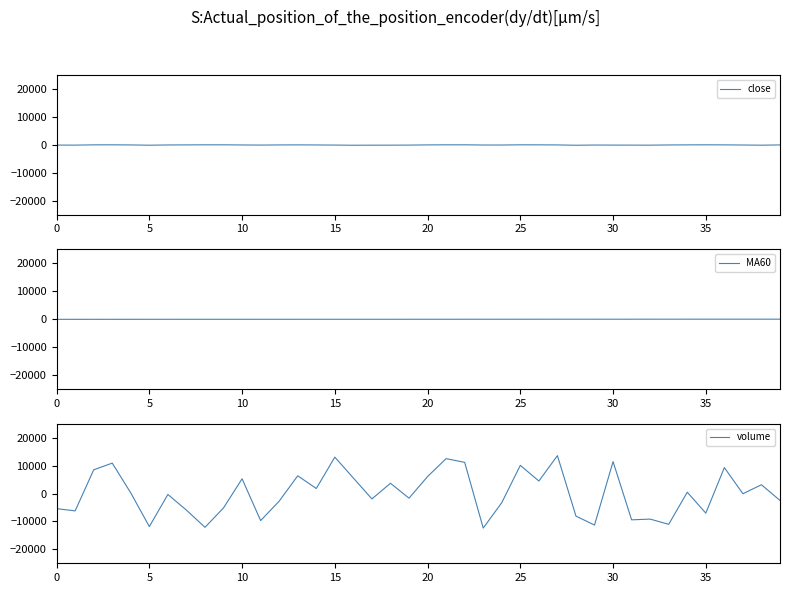

What is the difference between the volume values at 11 and 37?

9628.9